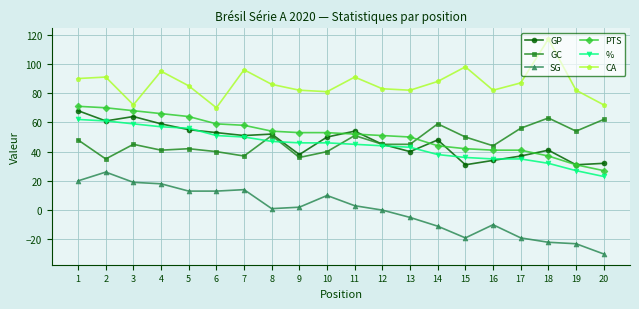

Reading right to left, transcribe all the data shown in this chart.

GP: 20=32	19=31	18=41	17=37	16=34	15=31	14=48	13=40	12=45	11=54	10=50	9=38	8=52	7=51	6=53	5=55	4=59	3=64	2=61	1=68
GC: 20=62	19=54	18=63	17=56	16=44	15=50	14=59	13=45	12=45	11=51	10=40	9=36	8=51	7=37	6=40	5=42	4=41	3=45	2=35	1=48
SG: 20=-30	19=-23	18=-22	17=-19	16=-10	15=-19	14=-11	13=-5	12=0	11=3	10=10	9=2	8=1	7=14	6=13	5=13	4=18	3=19	2=26	1=20
PTS: 20=27	19=31	18=37	17=41	16=41	15=42	14=44	13=50	12=51	11=52	10=53	9=53	8=54	7=58	6=59	5=64	4=66	3=68	2=70	1=71
%: 20=23	19=27	18=32	17=35	16=35	15=36	14=38	13=43	12=44	11=45	10=46	9=46	8=47	7=50	6=51	5=56	4=57	3=59	2=61	1=62
CA: 20=72	19=82	18=117	17=87	16=82	15=98	14=88	13=82	12=83	11=91	10=81	9=82	8=86	7=96	6=70	5=85	4=95	3=72	2=91	1=90